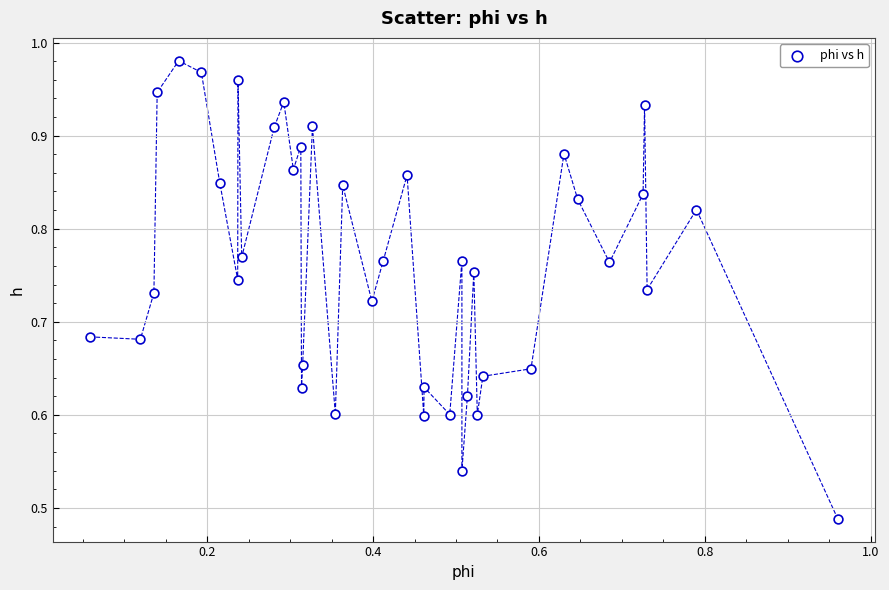

Count the number of points in this scatter plot.

40